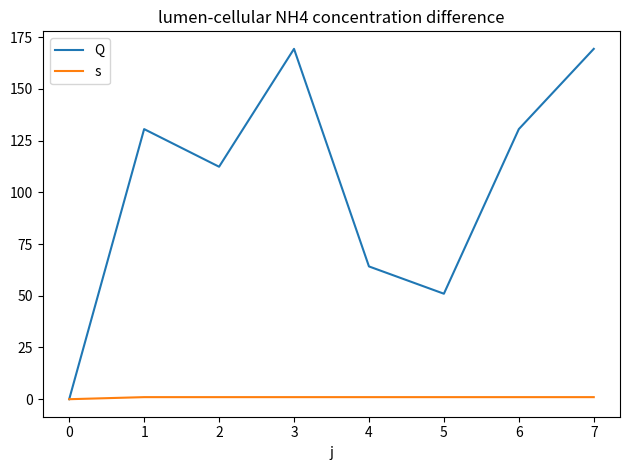

Which series has the largest range (max minus min)?

Q